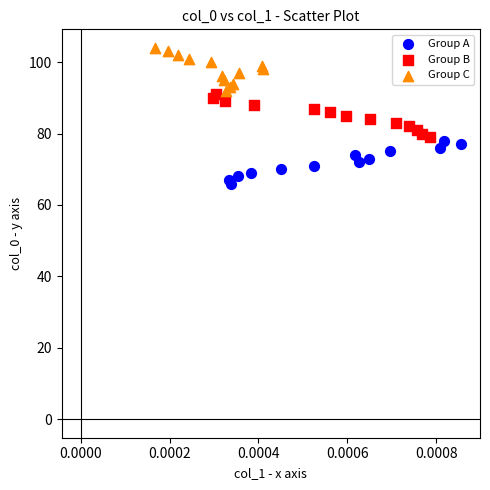

Which series contains the highest Y value?

Group C